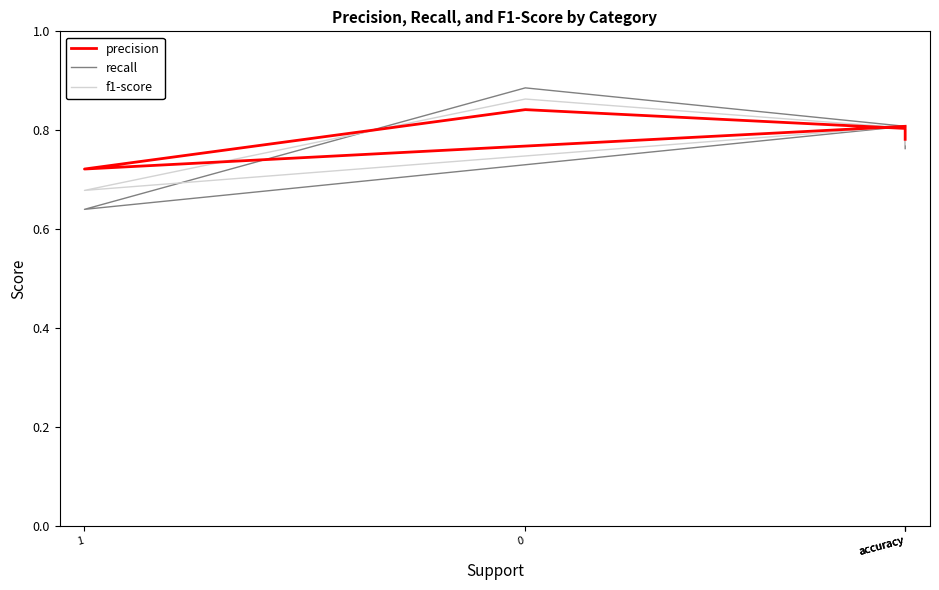

What is the difference between the maximum and minimum values in the f1-score series?

0.2